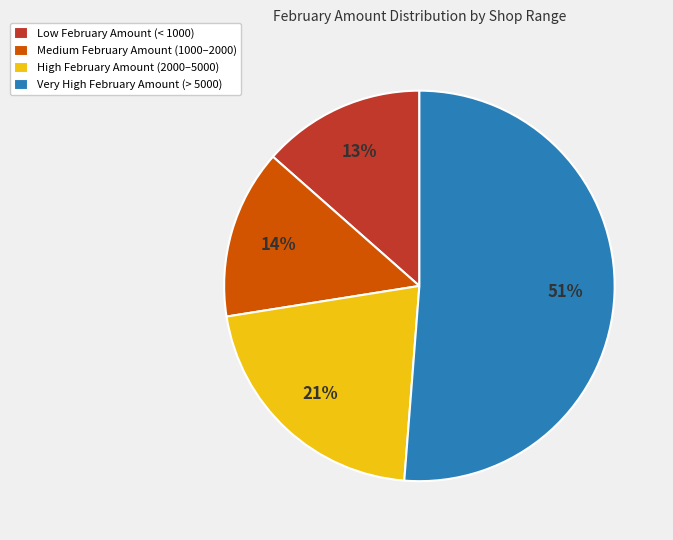

Do Medium February Amount (1000–2000) and Very High February Amount (> 5000) together represent more than half of the pie?

Yes